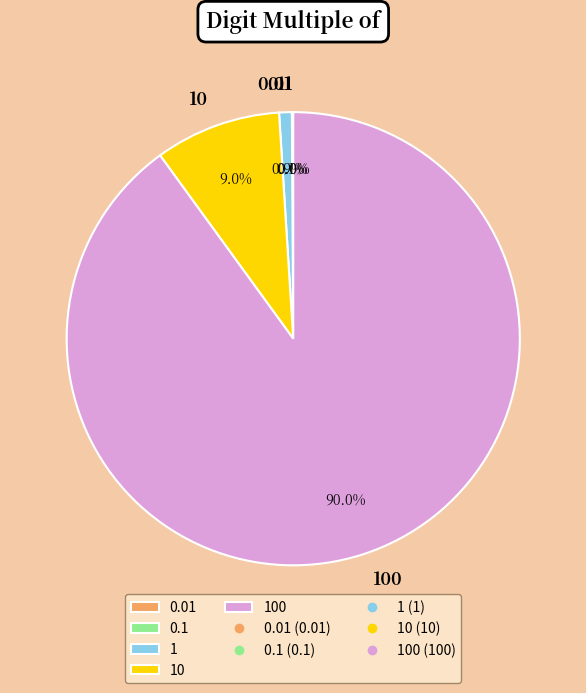

Combined, what portion of the pie is 10 and 100?

99.0%